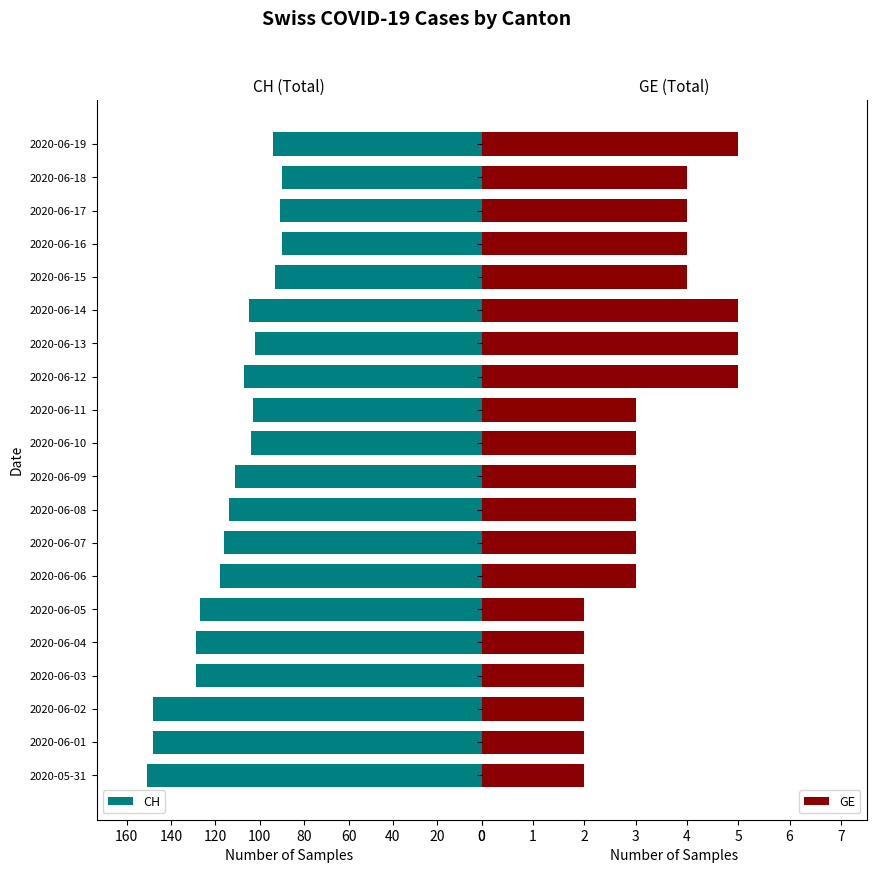

Does the chart contain stacked bars?

No